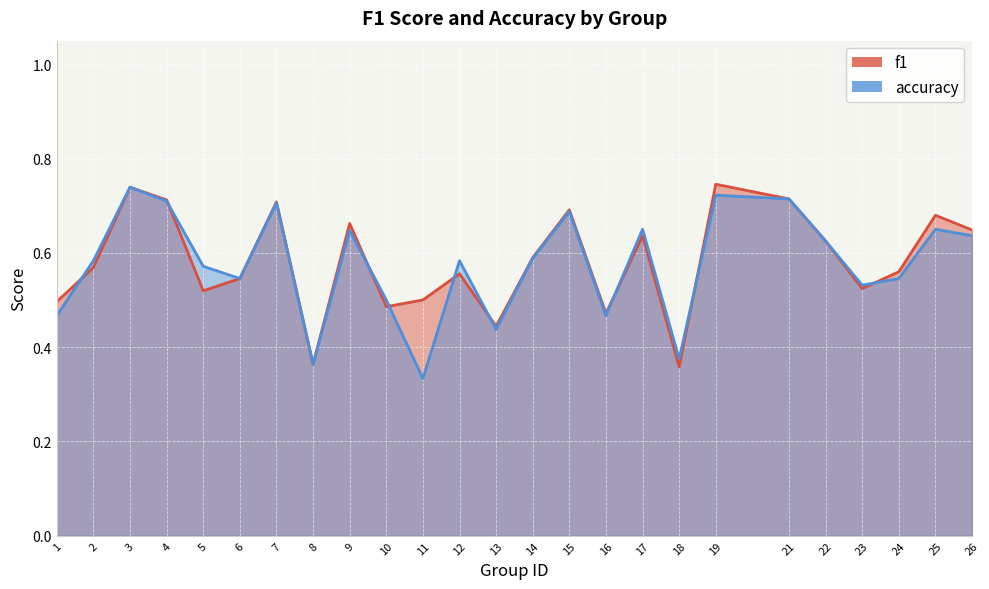

Read the f1 value at 18.

0.4